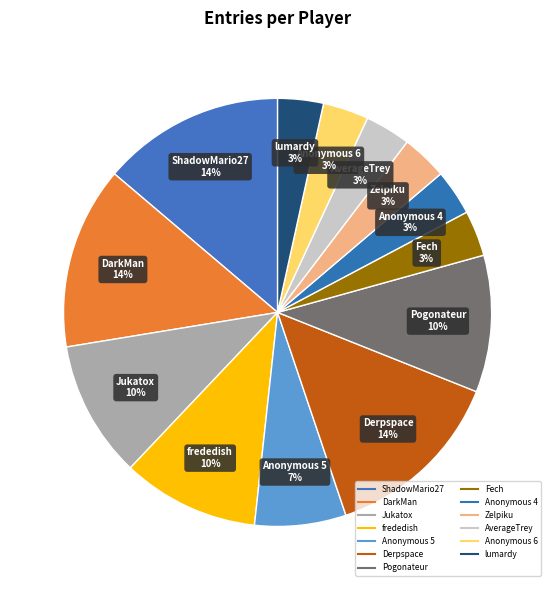

How many segments does this pie chart have?

13